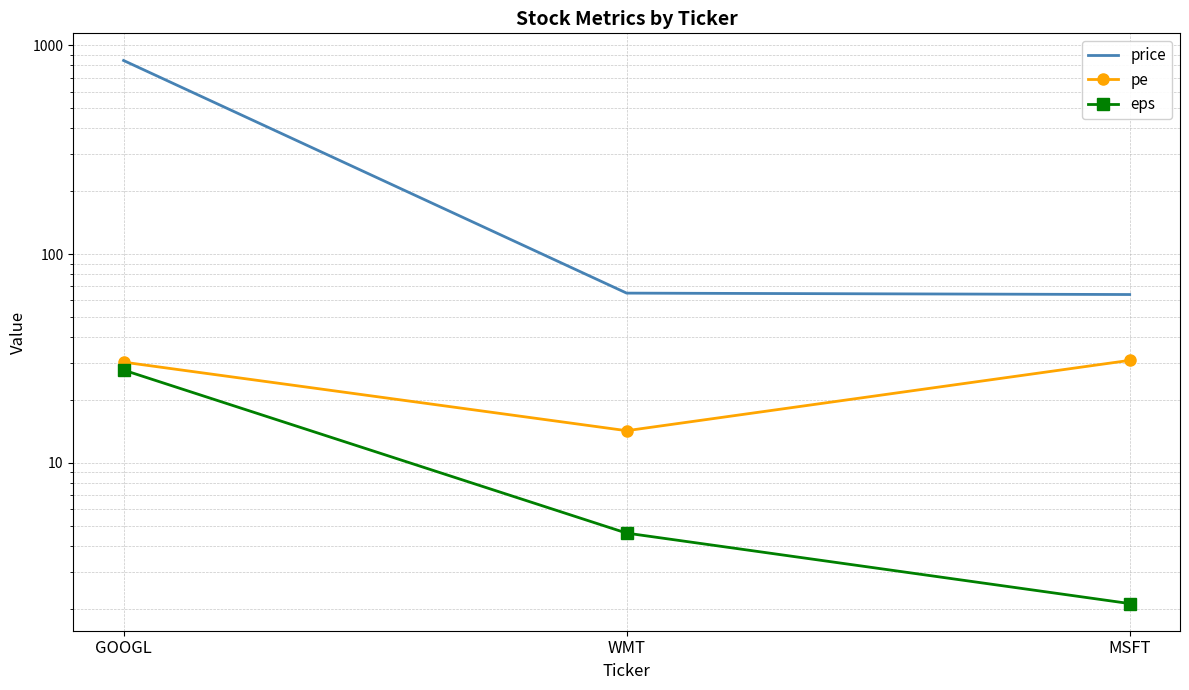

Which has a higher value, MSFT or WMT?

WMT